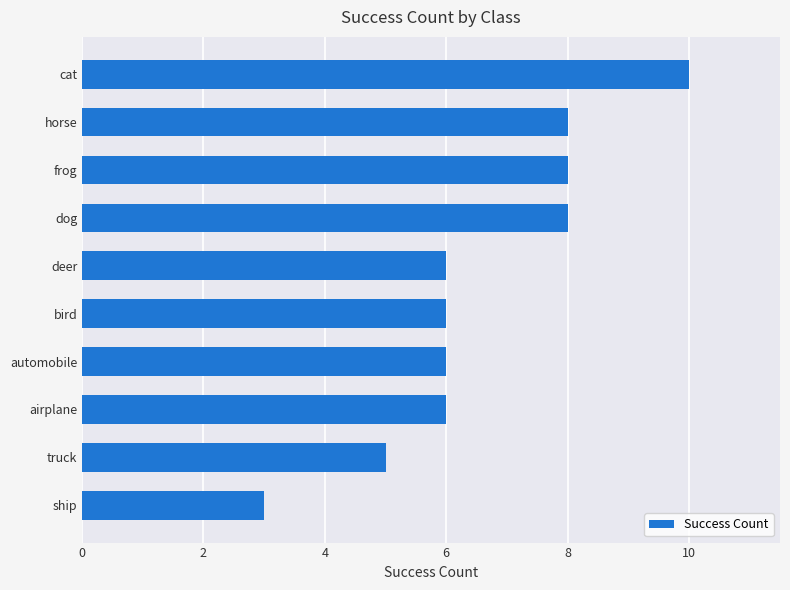

Reading top to bottom, list all the values displayed in this chart.

cat=10	horse=8	frog=8	dog=8	deer=6	bird=6	automobile=6	airplane=6	truck=5	ship=3